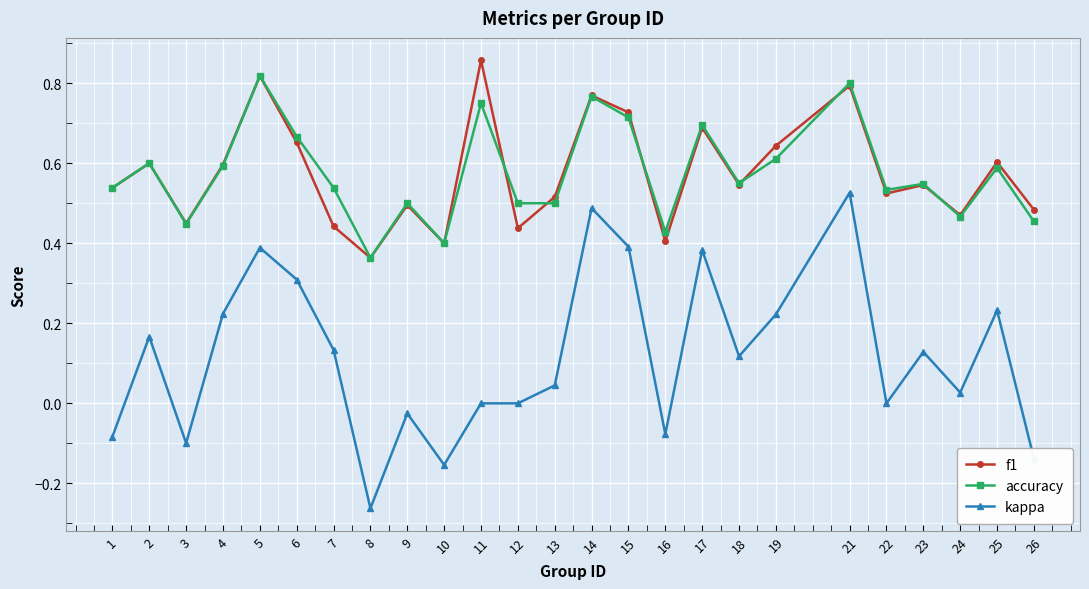

How many series are shown in this chart?

3